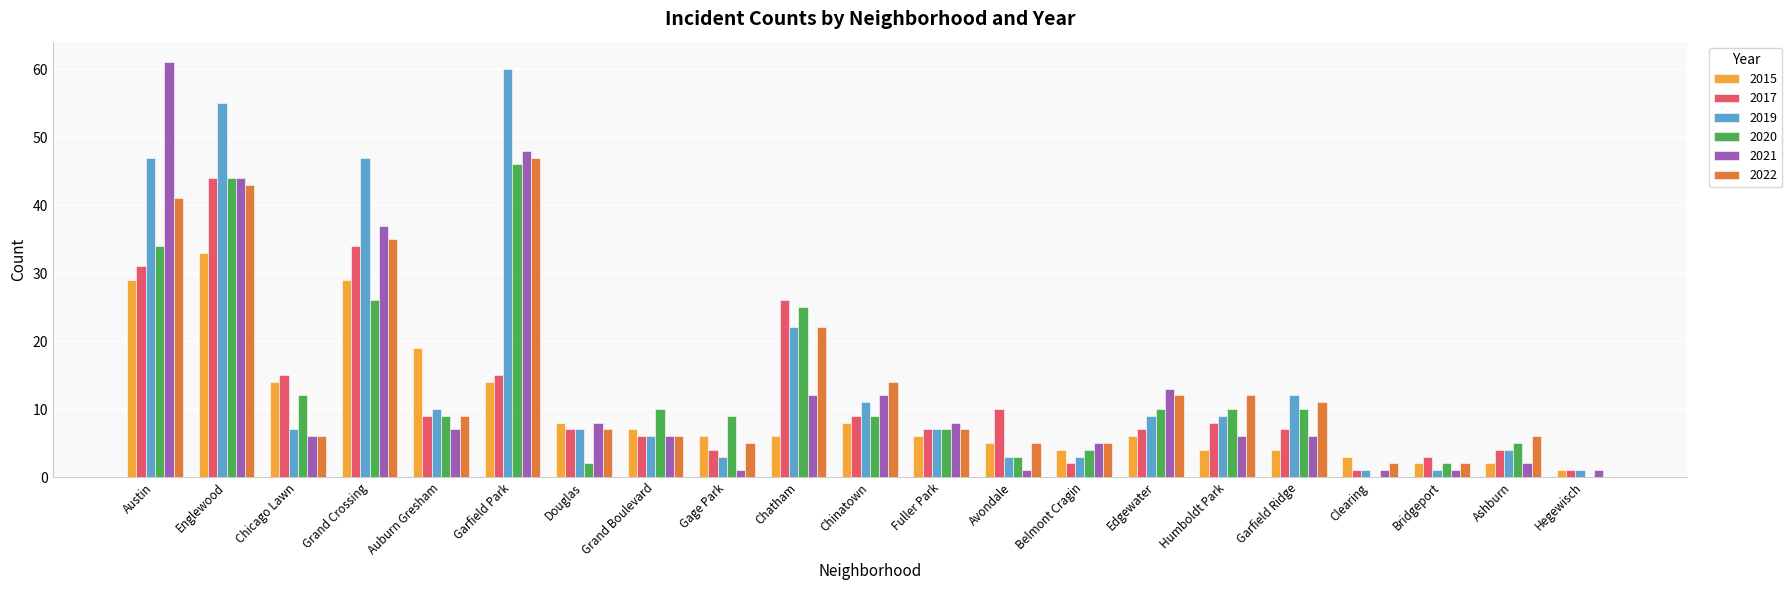

Reading left to right, extract all data points from this chart.

2015: Austin=29	Englewood=33	Chicago Lawn=14	Grand Crossing=29	Auburn Gresham=19	Garfield Park=14	Douglas=8	Grand Boulevard=7	Gage Park=6	Chatham=6	Chinatown=8	Fuller Park=6	Avondale=5	Belmont Cragin=4	Edgewater=6	Humboldt Park=4	Garfield Ridge=4	Clearing=3	Bridgeport=2	Ashburn=2	Hegewisch=1
2017: Austin=31	Englewood=44	Chicago Lawn=15	Grand Crossing=34	Auburn Gresham=9	Garfield Park=15	Douglas=7	Grand Boulevard=6	Gage Park=4	Chatham=26	Chinatown=9	Fuller Park=7	Avondale=10	Belmont Cragin=2	Edgewater=7	Humboldt Park=8	Garfield Ridge=7	Clearing=1	Bridgeport=3	Ashburn=4	Hegewisch=1
2019: Austin=47	Englewood=55	Chicago Lawn=7	Grand Crossing=47	Auburn Gresham=10	Garfield Park=60	Douglas=7	Grand Boulevard=6	Gage Park=3	Chatham=22	Chinatown=11	Fuller Park=7	Avondale=3	Belmont Cragin=3	Edgewater=9	Humboldt Park=9	Garfield Ridge=12	Clearing=1	Bridgeport=1	Ashburn=4	Hegewisch=1
2020: Austin=34	Englewood=44	Chicago Lawn=12	Grand Crossing=26	Auburn Gresham=9	Garfield Park=46	Douglas=2	Grand Boulevard=10	Gage Park=9	Chatham=25	Chinatown=9	Fuller Park=7	Avondale=3	Belmont Cragin=4	Edgewater=10	Humboldt Park=10	Garfield Ridge=10	Clearing=0	Bridgeport=2	Ashburn=5	Hegewisch=0
2021: Austin=61	Englewood=44	Chicago Lawn=6	Grand Crossing=37	Auburn Gresham=7	Garfield Park=48	Douglas=8	Grand Boulevard=6	Gage Park=1	Chatham=12	Chinatown=12	Fuller Park=8	Avondale=1	Belmont Cragin=5	Edgewater=13	Humboldt Park=6	Garfield Ridge=6	Clearing=1	Bridgeport=1	Ashburn=2	Hegewisch=1
2022: Austin=41	Englewood=43	Chicago Lawn=6	Grand Crossing=35	Auburn Gresham=9	Garfield Park=47	Douglas=7	Grand Boulevard=6	Gage Park=5	Chatham=22	Chinatown=14	Fuller Park=7	Avondale=5	Belmont Cragin=5	Edgewater=12	Humboldt Park=12	Garfield Ridge=11	Clearing=2	Bridgeport=2	Ashburn=6	Hegewisch=0